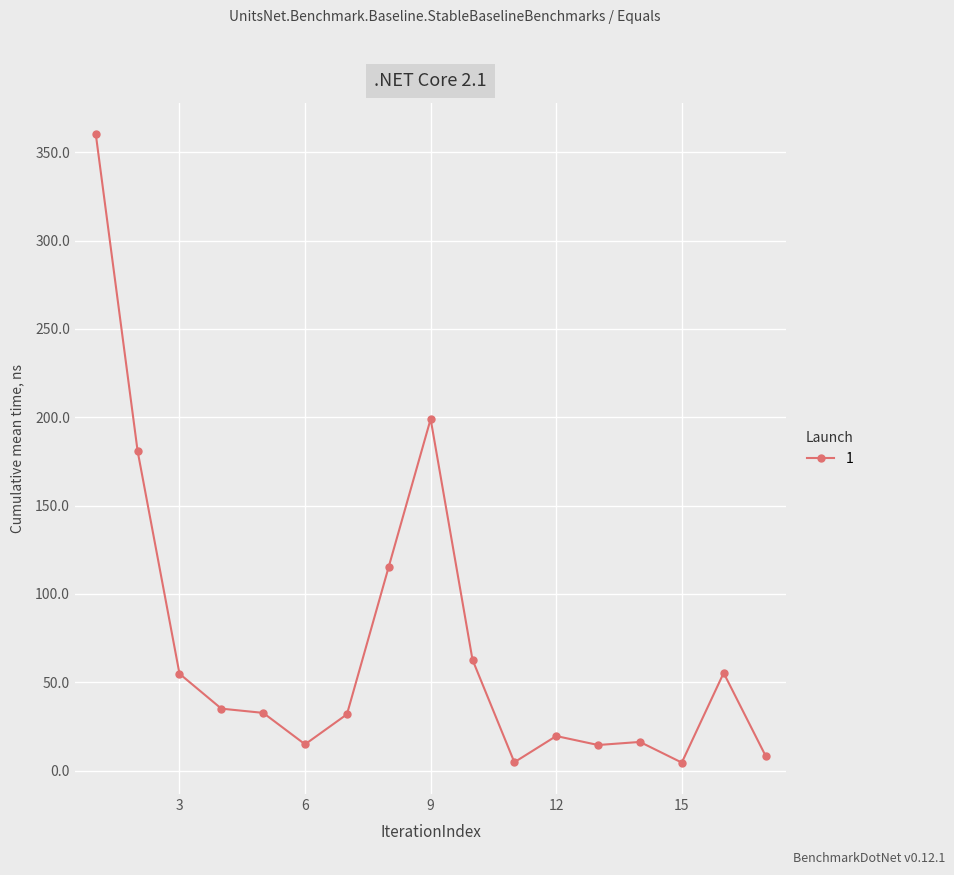

What is the value of the 6th point from the left?

14.9